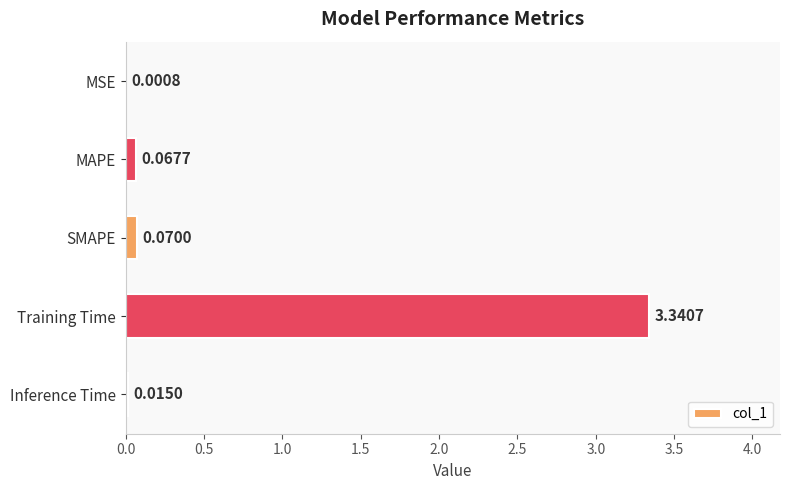

Between SMAPE and MAPE, which is larger?

SMAPE